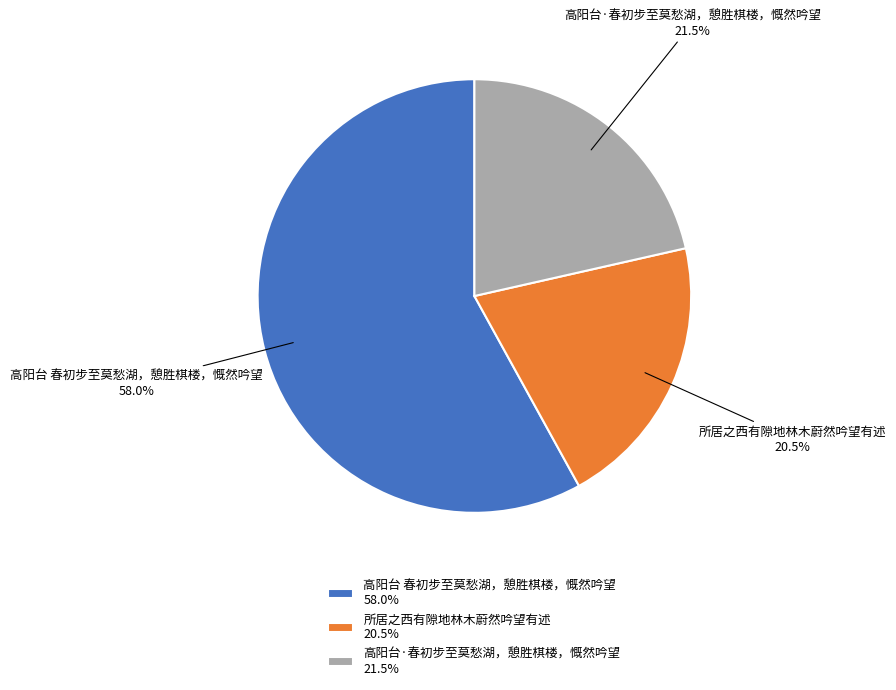

Does any single category account for the majority?

Yes